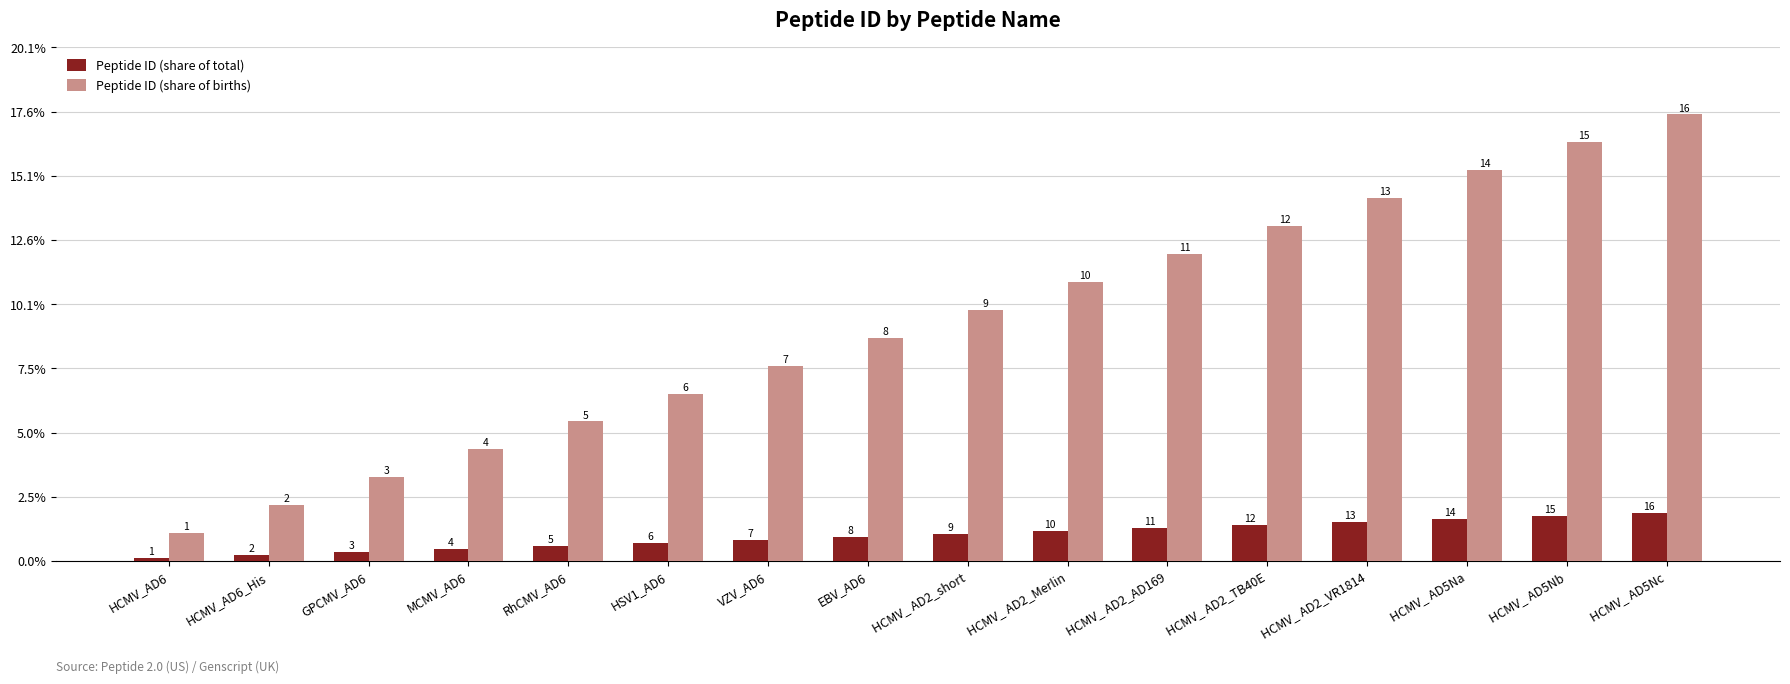

What are all the series names shown in the legend?

Peptide ID (share of total), Peptide ID (share of births)